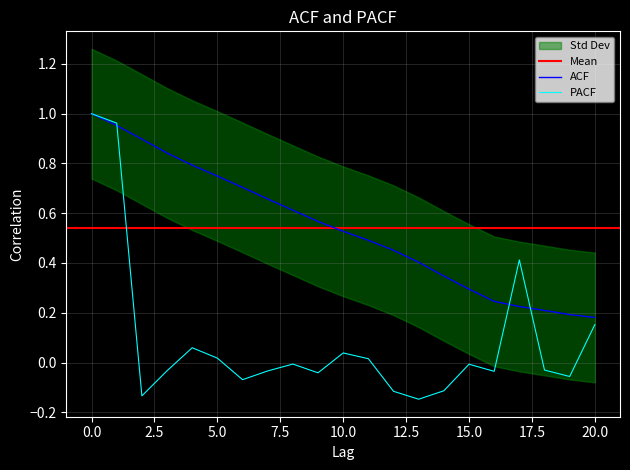

At how many categories does at least one series exceed 0?

21